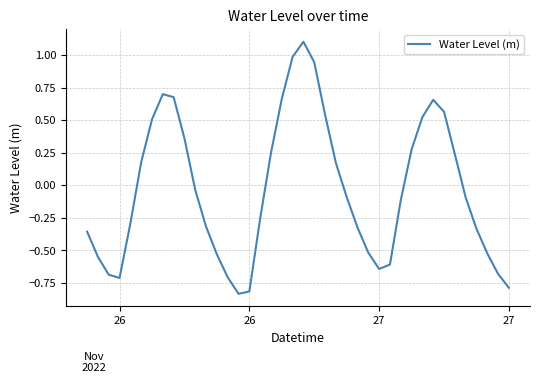

What is the difference between the maximum and minimum values?

1.9